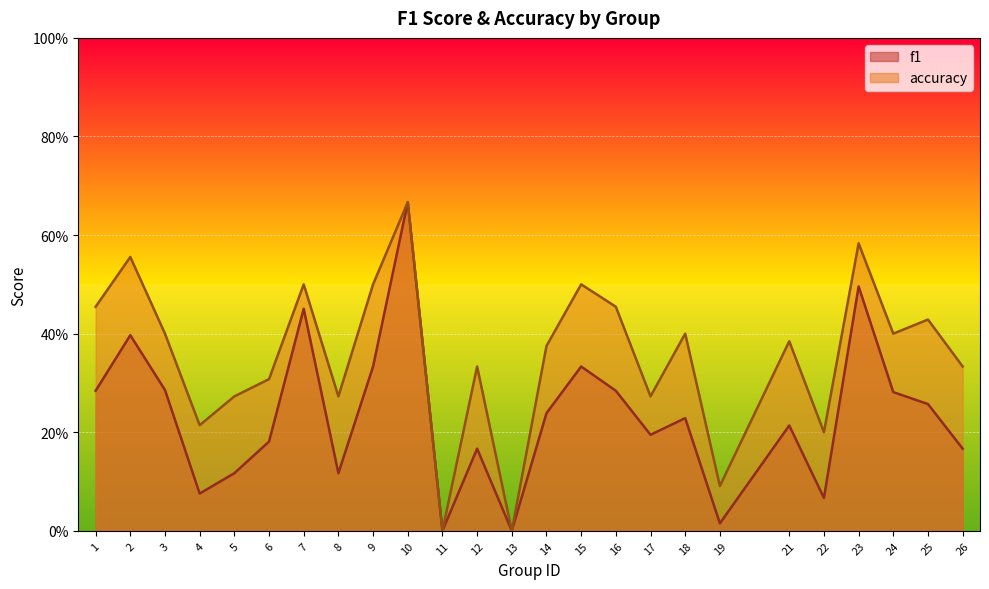

What is the value of the f1 point at the 2nd from the left?

0.4